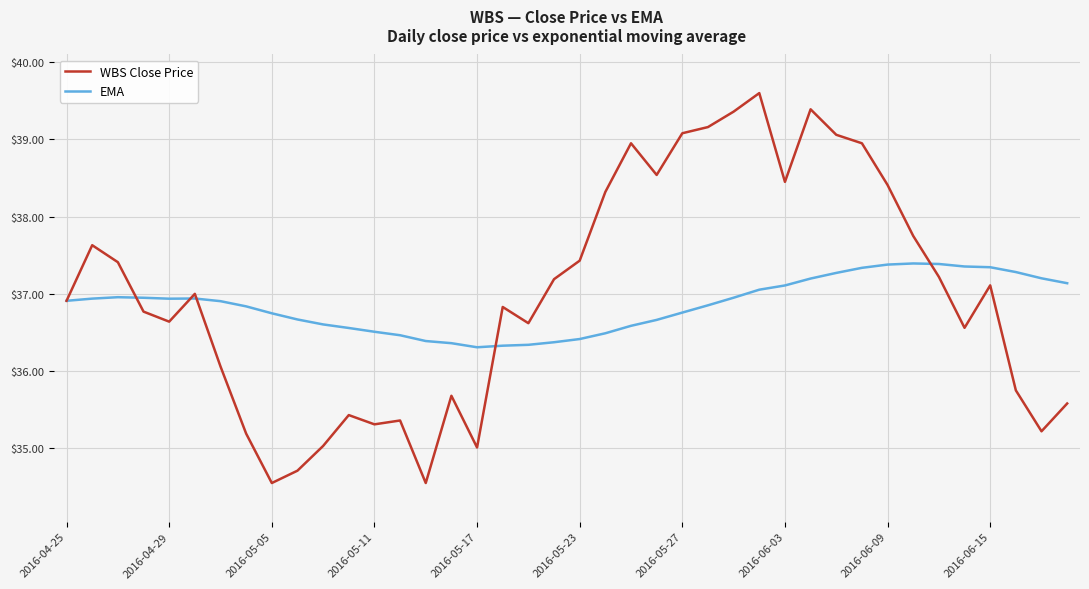

What is the greatest value displayed?

39.6